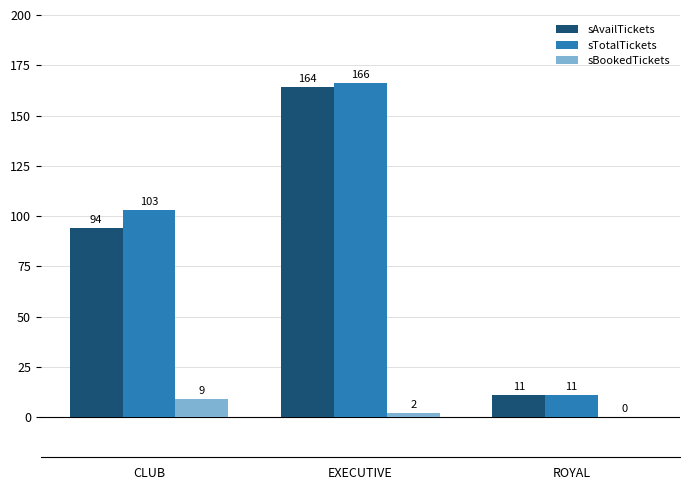

Which series changed the most between CLUB and EXECUTIVE?

sAvailTickets